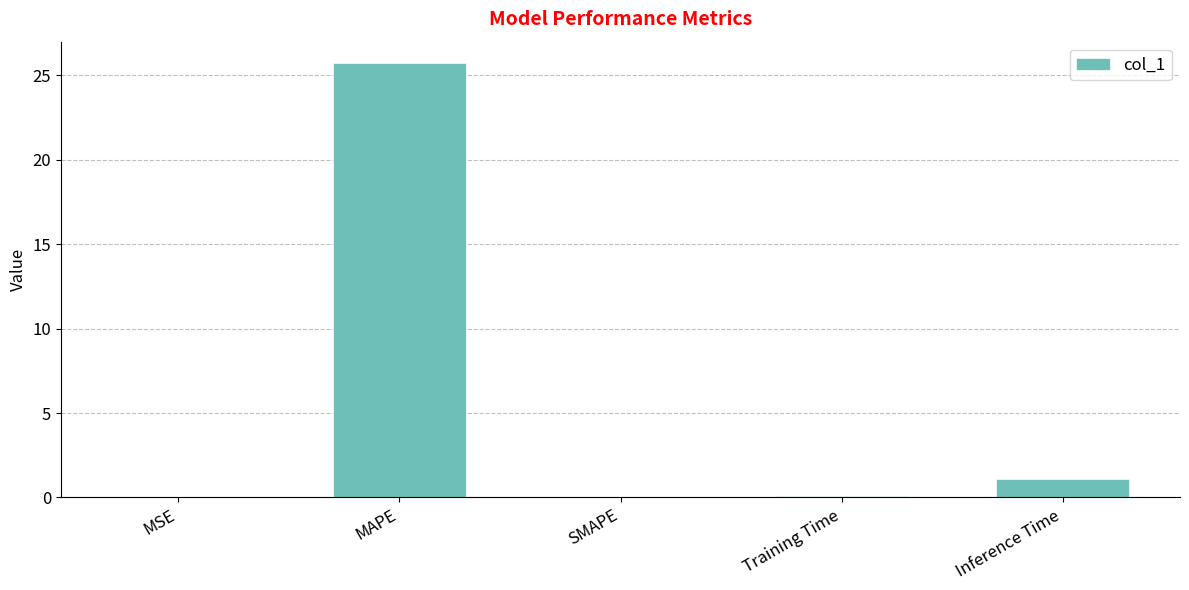

How many categories are shown in the chart?

5